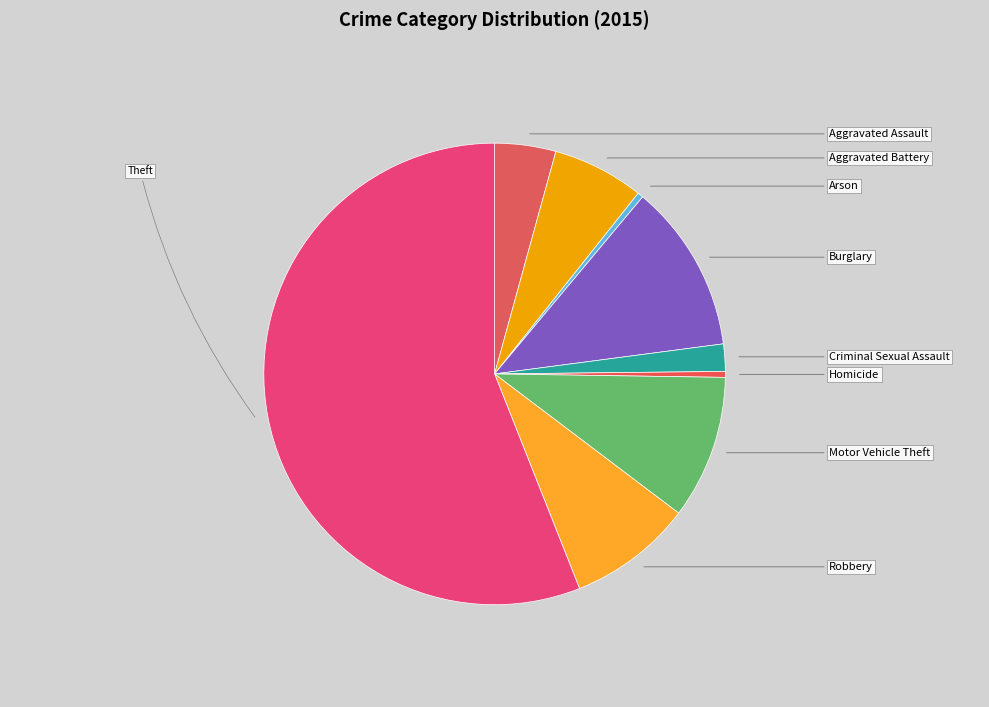

How many segments does this pie chart have?

9